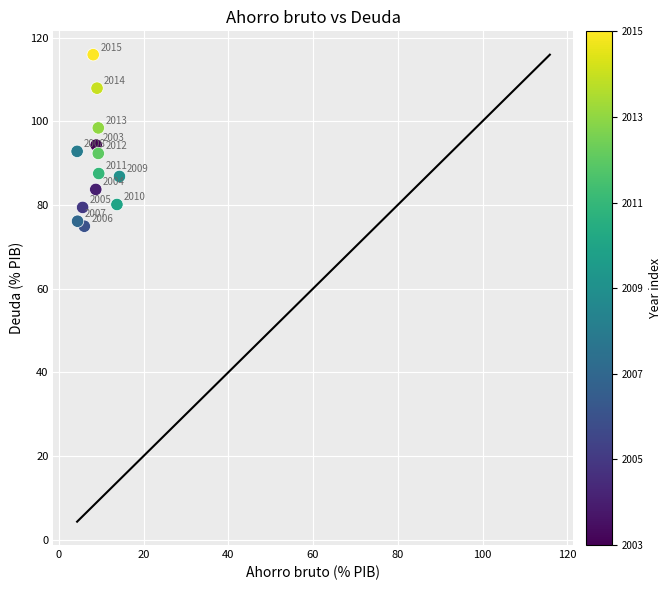

What is the range of Y values (max minus min)?

41.0